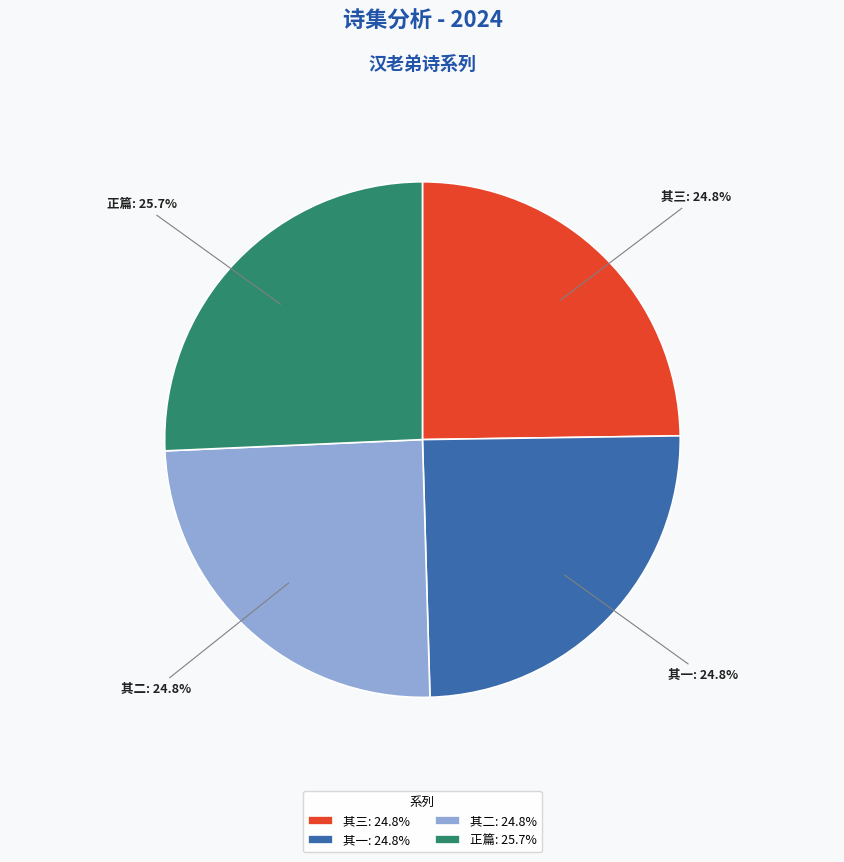

Is there any slice that represents more than half of the pie?

No